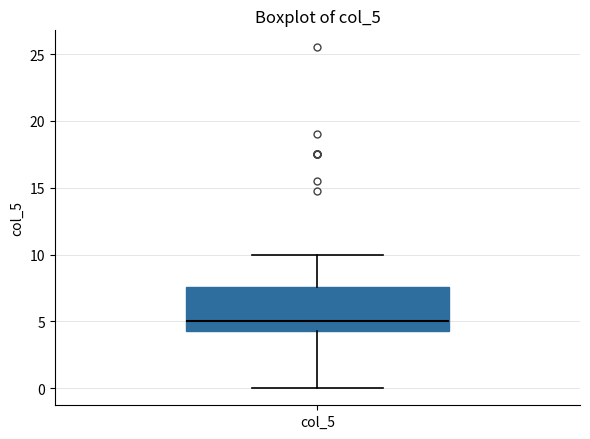

Read this box plot against the y-axis: the position of the median line, the range covered by the box, and the ends of both whiskers. The values are not printed on the chart, so give them approximately, as read against the axis.

median 5.0, box 4.5 to 7.5, whiskers 0.0 to 10.0